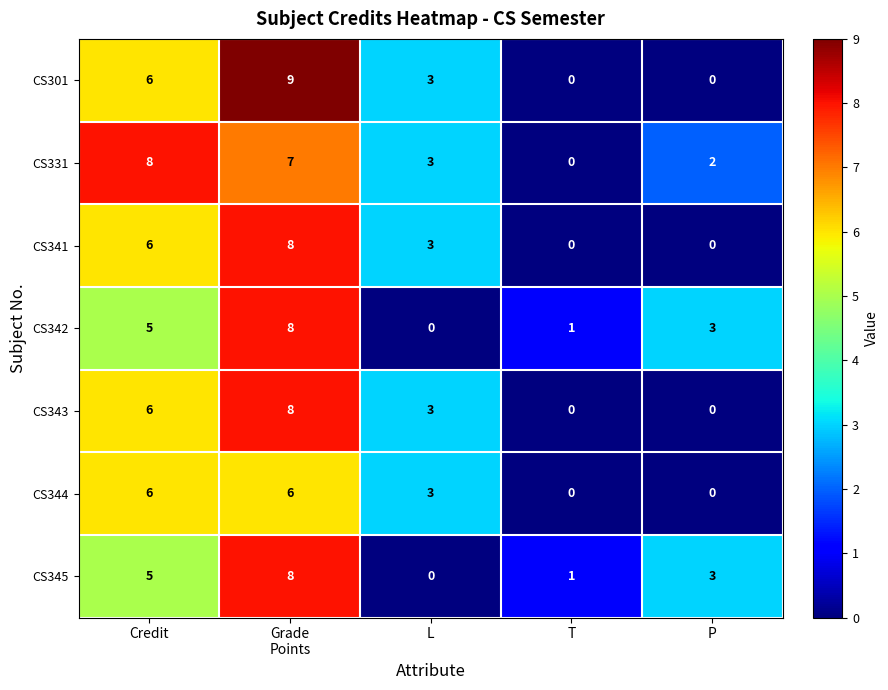

What is the difference between the maximum and minimum values in the CS301 series?

9